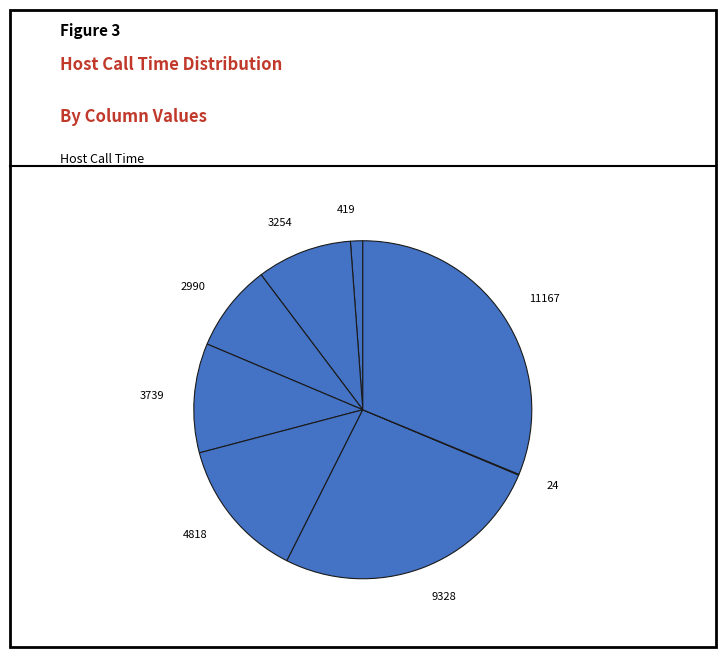

Which category has the biggest portion of the pie?

11167